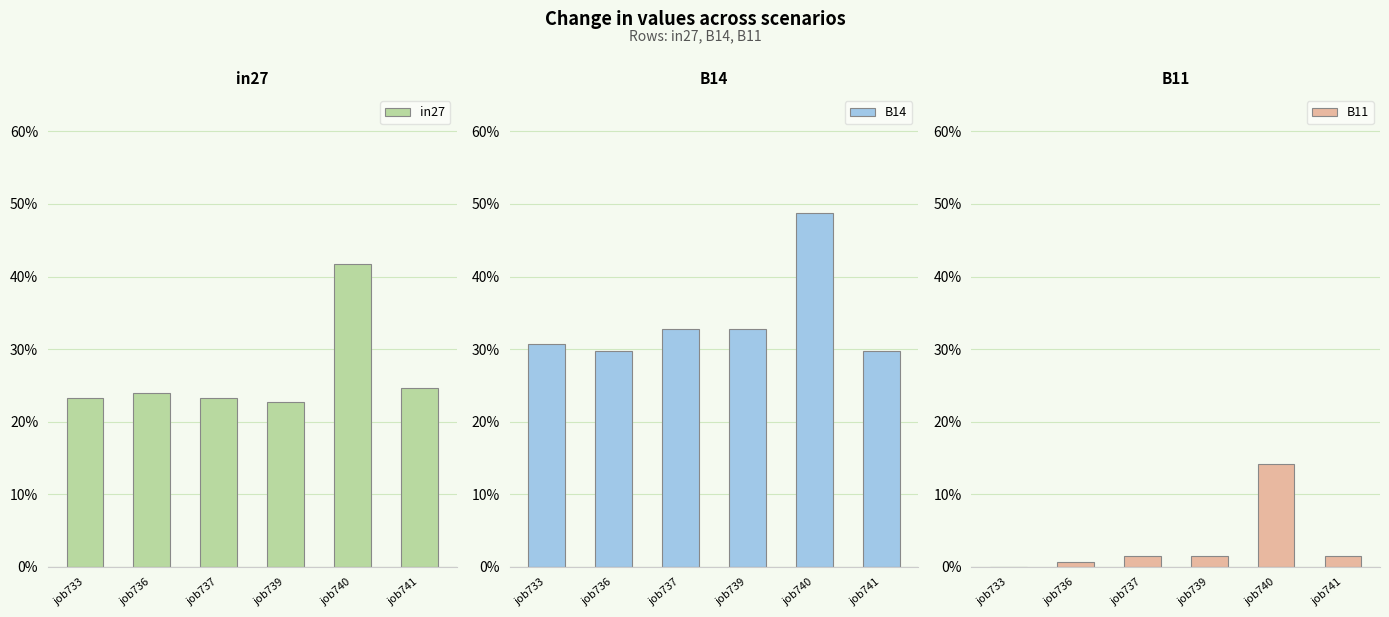

The in27 series shows 0.2 at job739. True or false?

True